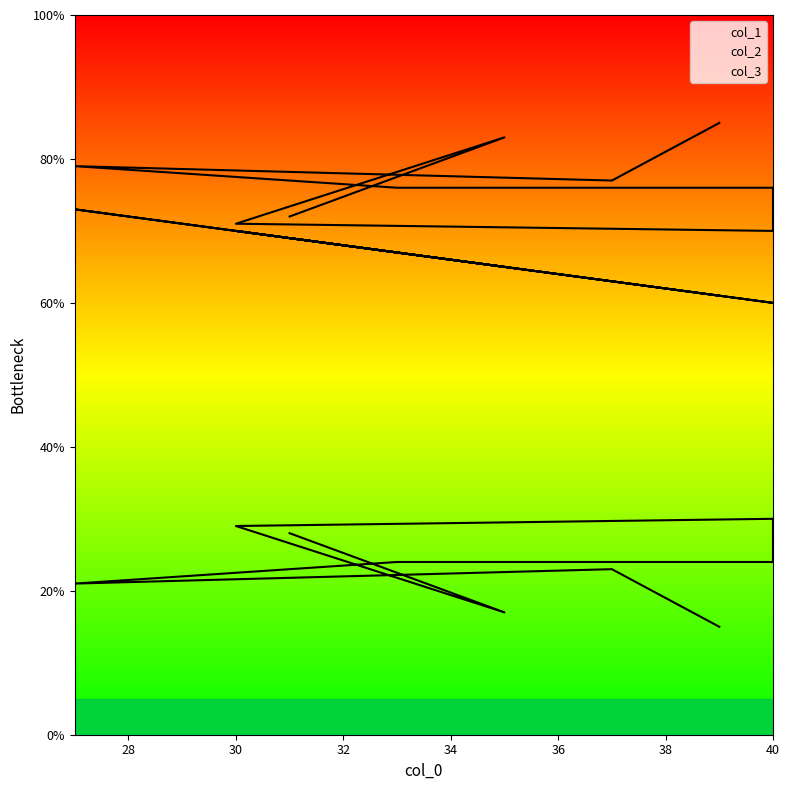

What is the label of the 4th point from the right?

36